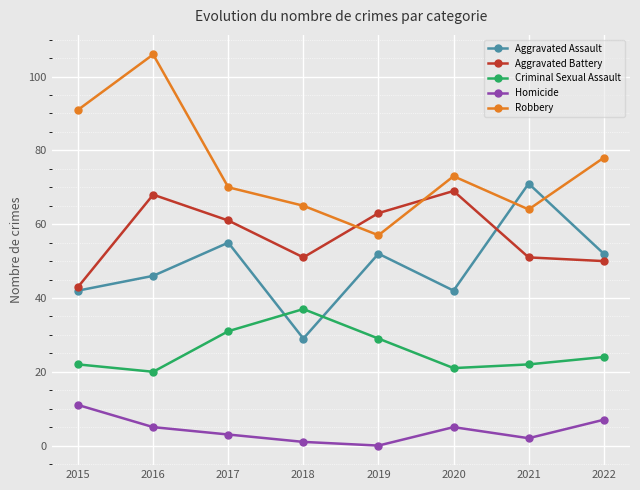

What is the difference between the highest and lowest values at 2020?

68